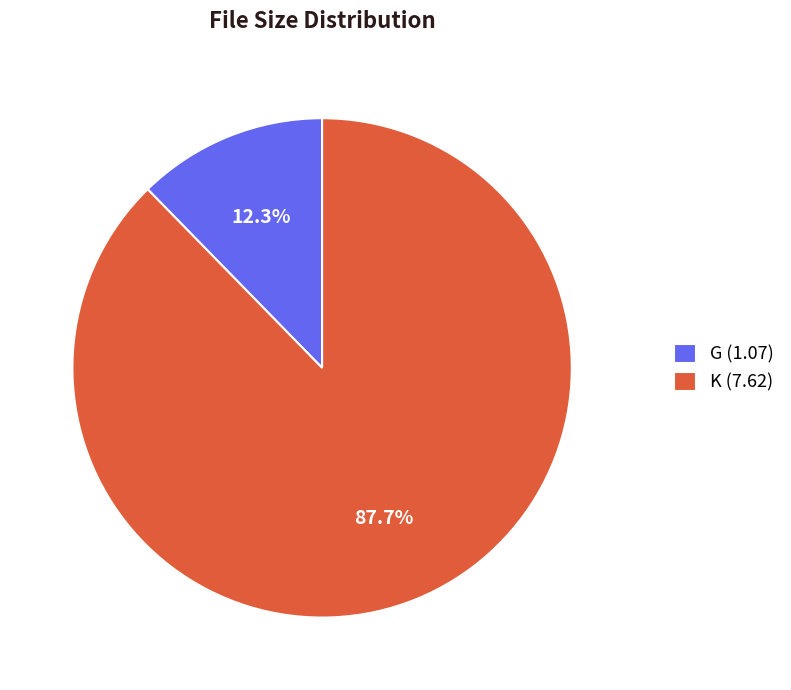

Does any single category account for the majority?

Yes